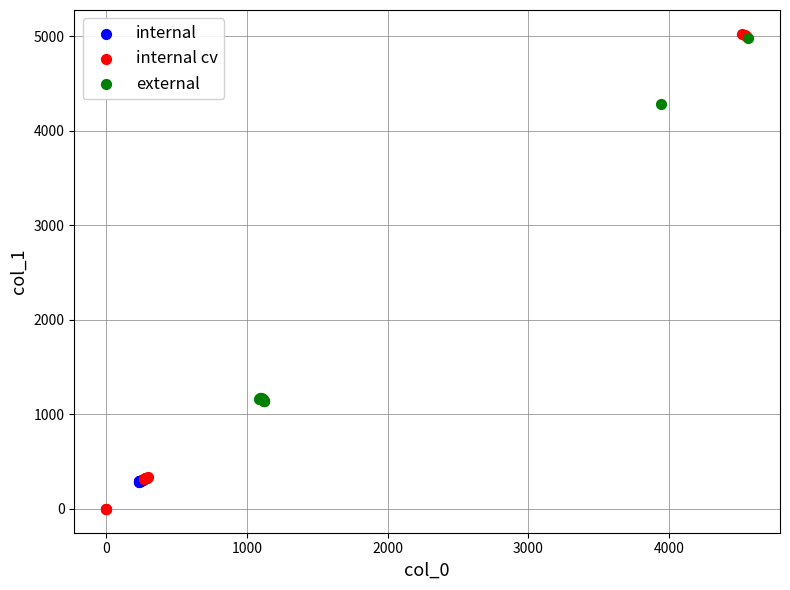

Which series reaches the minimum Y coordinate?

internal cv